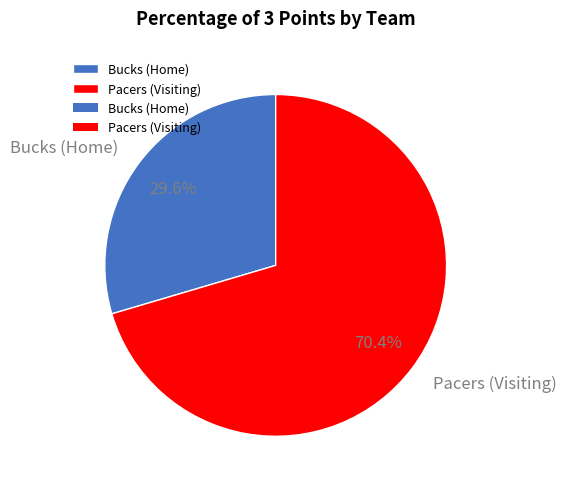

Do Bucks (Home) and Pacers (Visiting) together represent more than half of the pie?

Yes